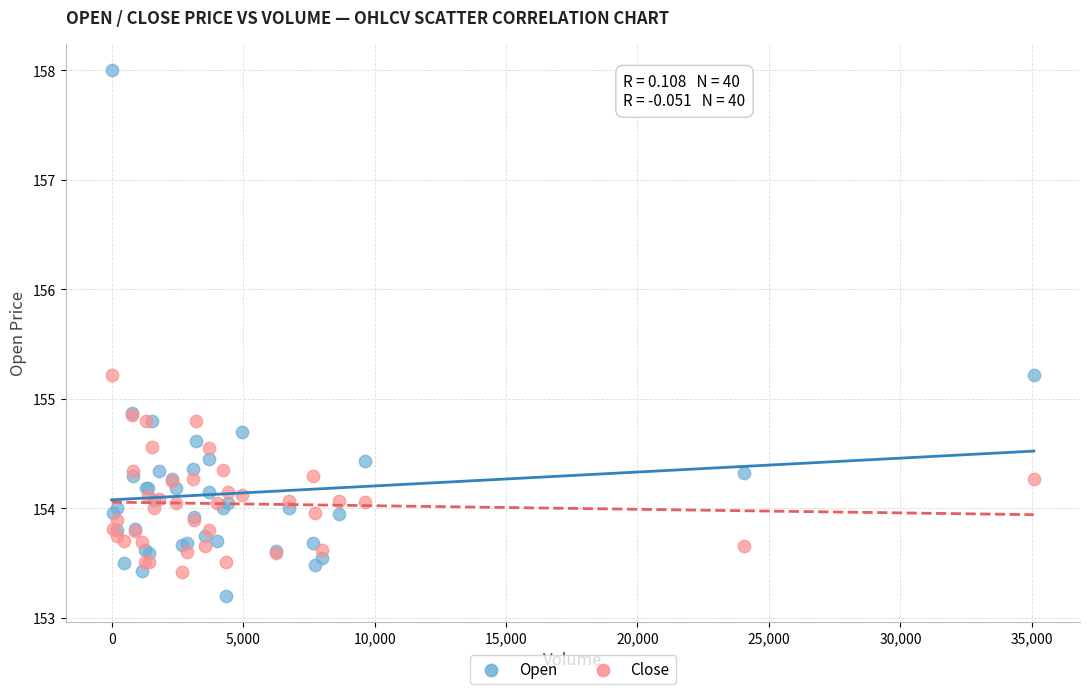

Which series contains the lowest Y value?

Open